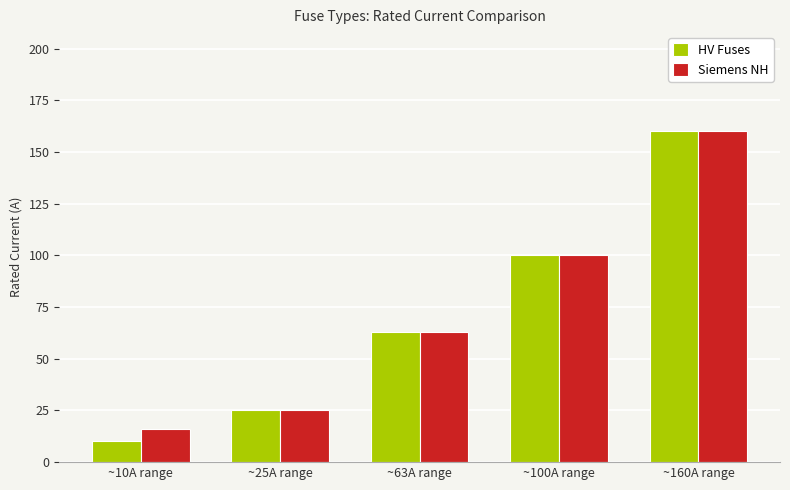

Reading left to right, list all the values displayed in this chart.

HV Fuses: 10	25	63	100	160
Siemens NH: 16	25	63	100	160